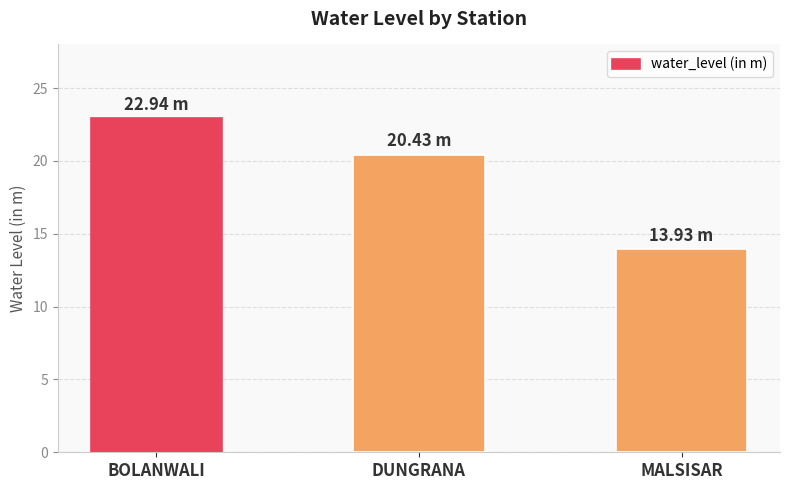

Count the number of data series in this chart.

1